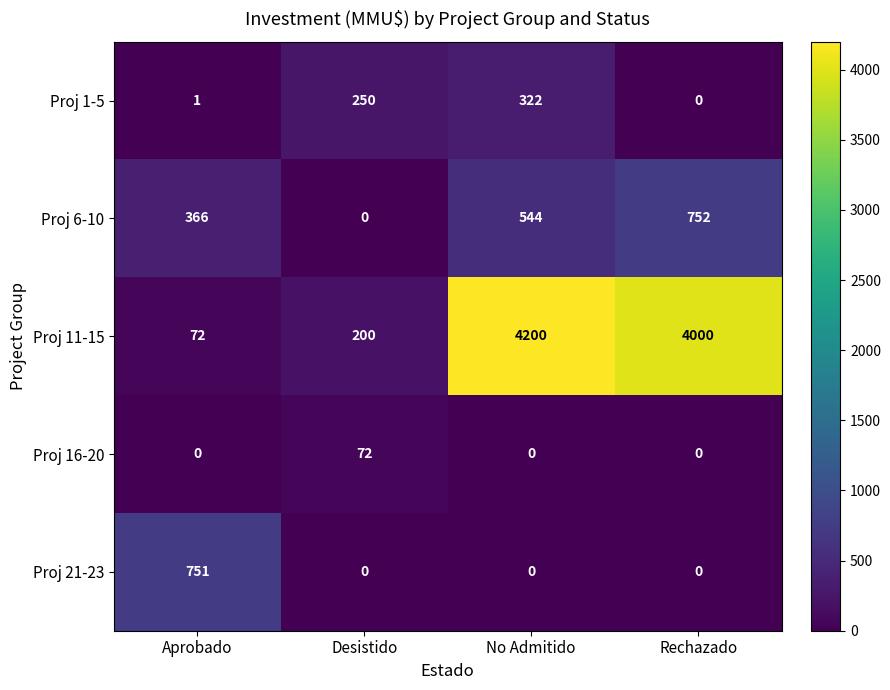

What is the average value of the Proj 21-23 series?

188